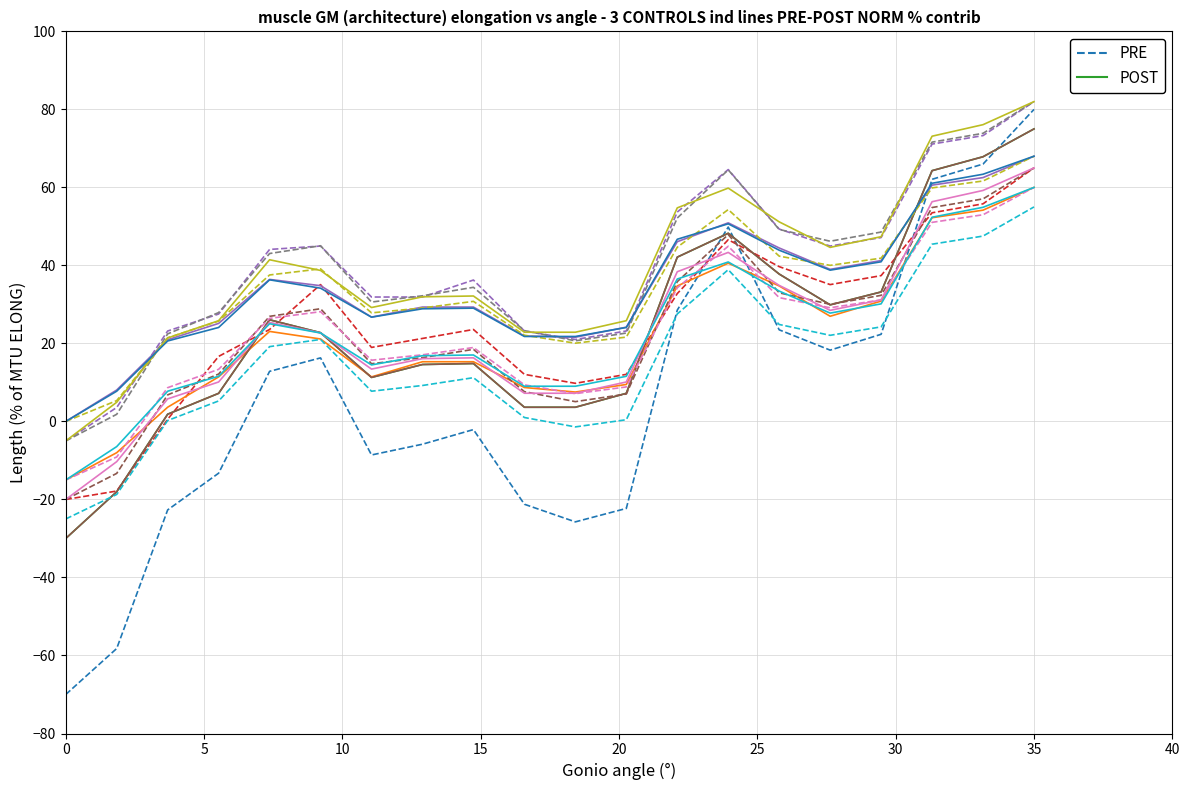

How many data points does each series have?

20